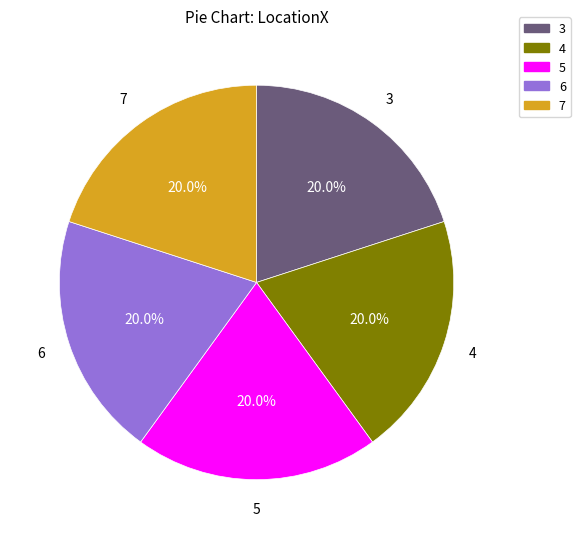

To the nearest percent, what is the average slice percentage?

20%